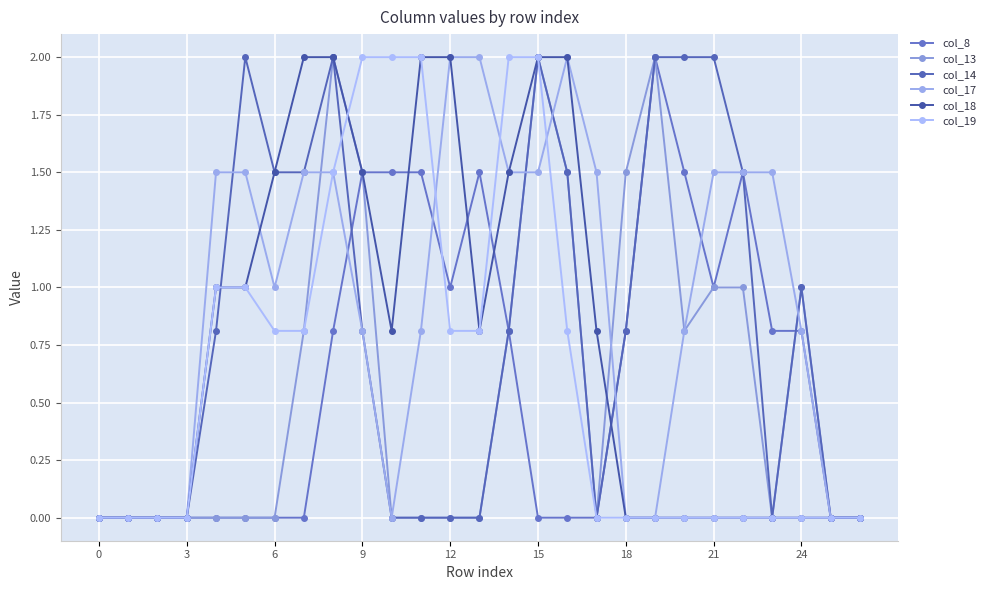

Is this an area chart (filled region under the line)?

No